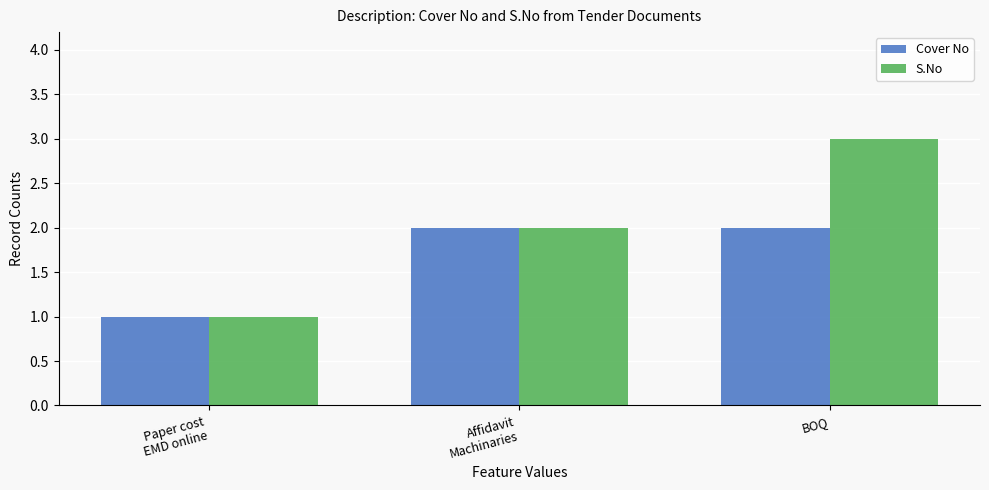

What is the total value across all series at Affidavit
Machinaries?

4